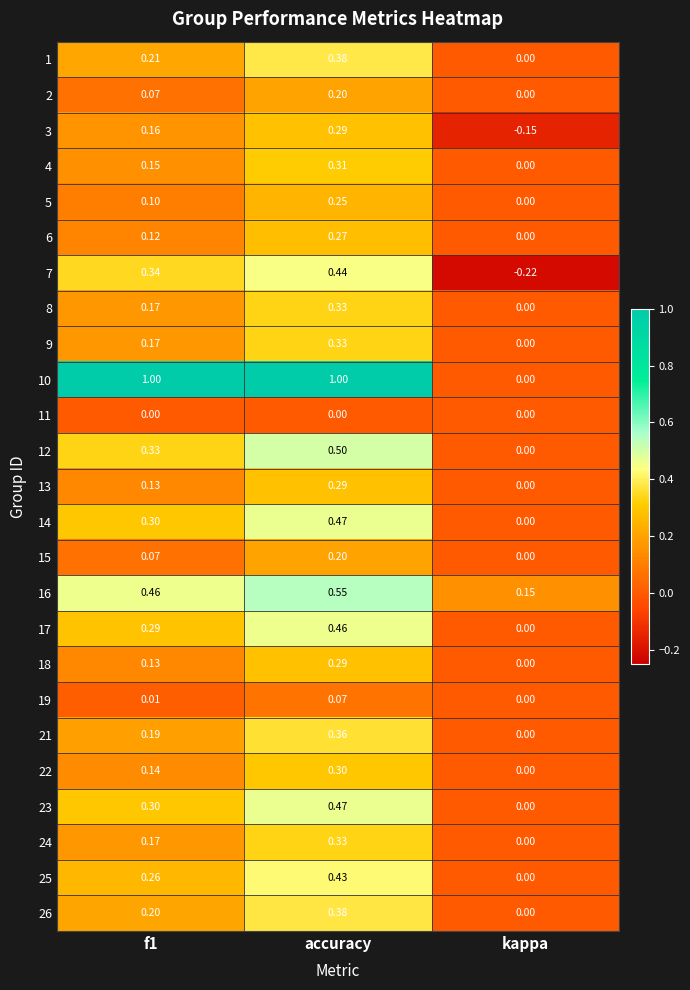

At which label does 4 reach its minimum?

kappa